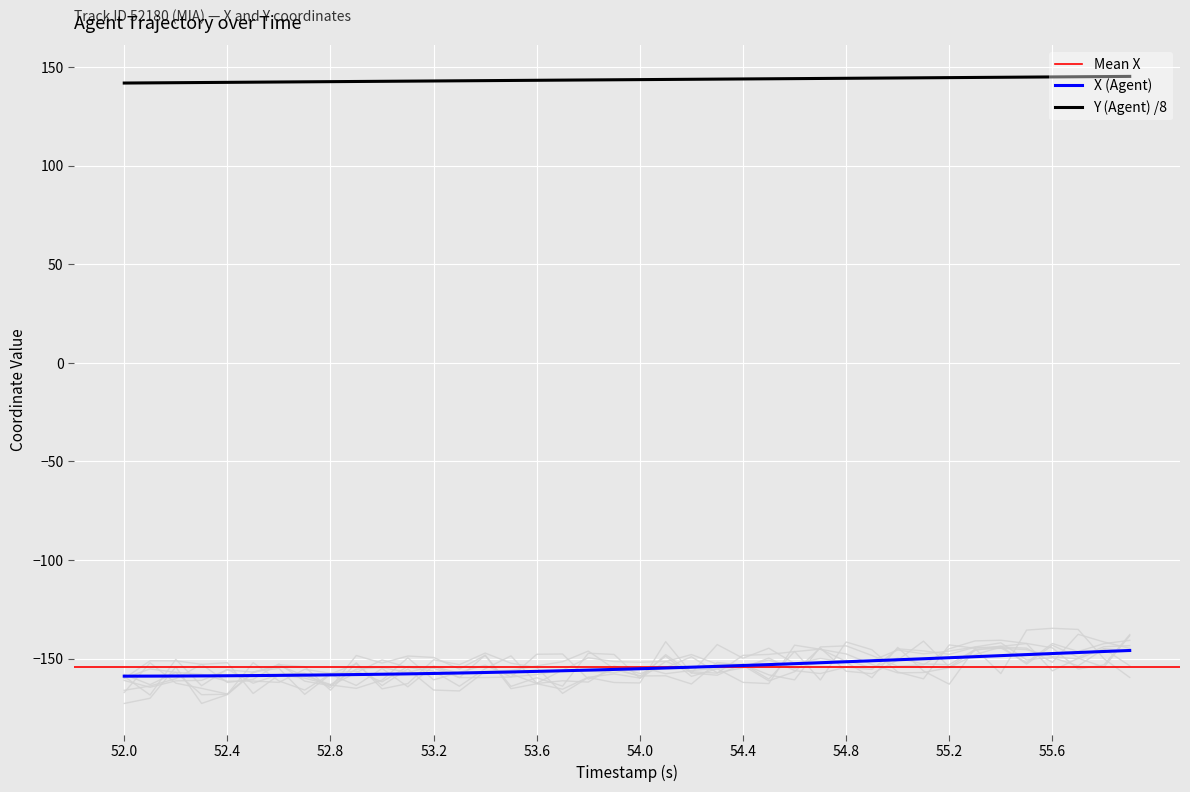

Which category has the lowest value across all series?

52.0